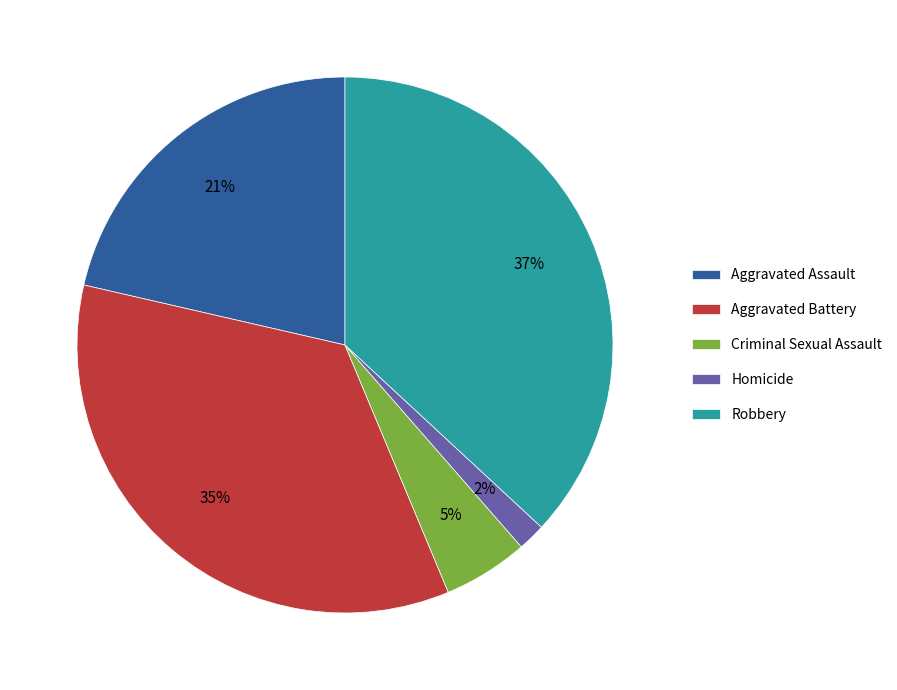

To the nearest percent, what percentage of the pie is Homicide?

2%